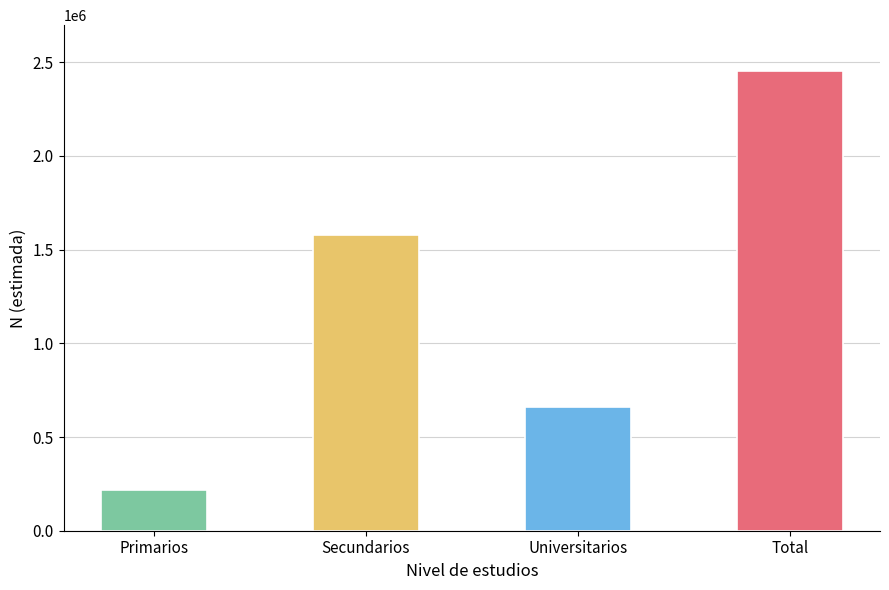

Are the bars horizontal?

No